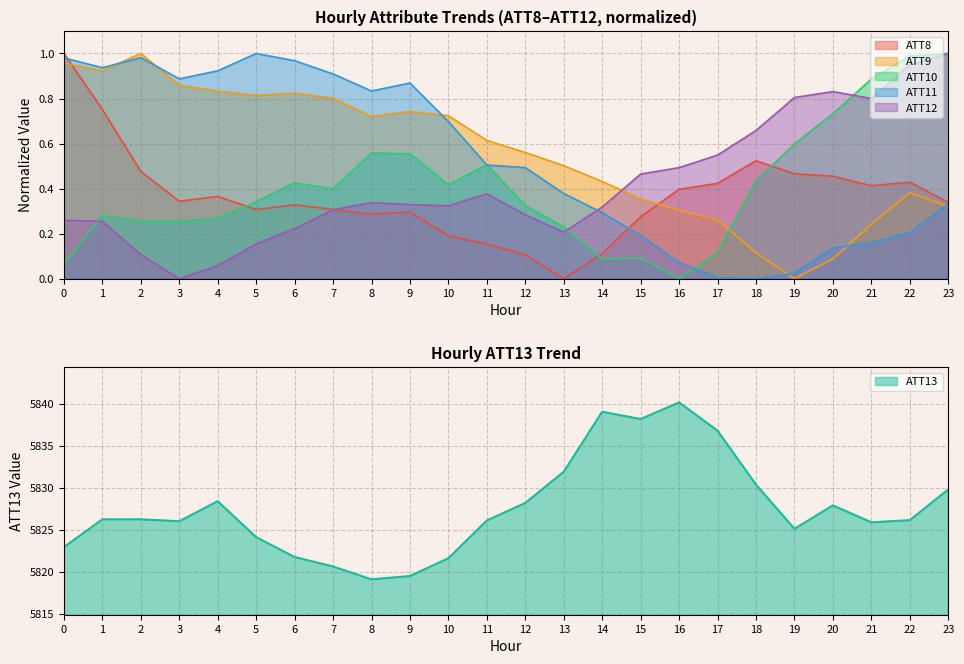

What are all the series names shown in the legend?

ATT8, ATT9, ATT10, ATT11, ATT12, ATT13